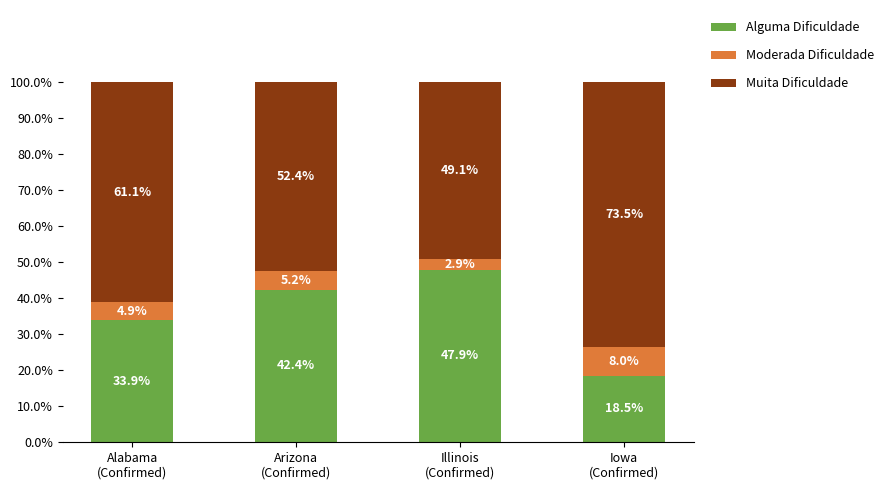

Count the number of categories in the chart.

4